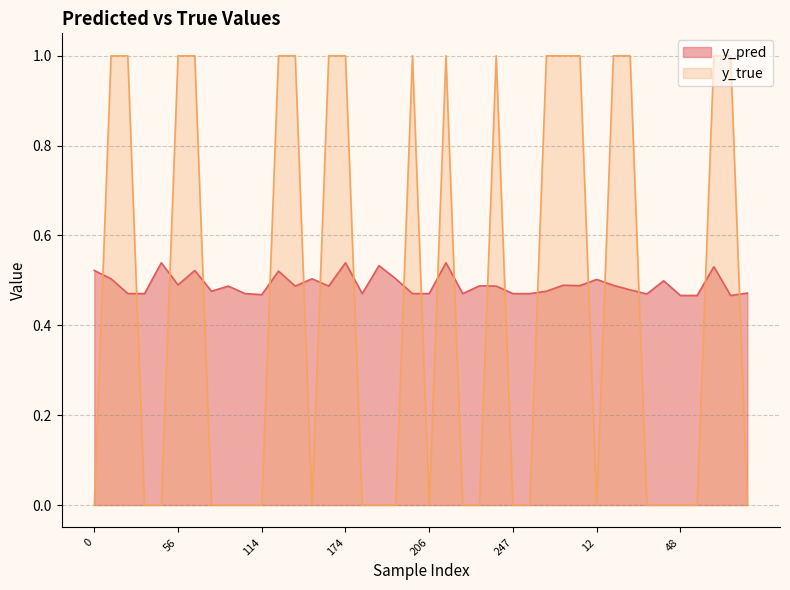

Reading left to right, transcribe all the data shown in this chart.

y_pred: 0.5	0.5	0.5	0.5	0.5	0.5	0.5	0.5	0.5	0.5	0.5	0.5	0.5	0.5	0.5	0.5	0.5	0.5	0.5	0.5	0.5	0.5	0.5	0.5	0.5	0.5	0.5	0.5	0.5	0.5	0.5	0.5	0.5	0.5	0.5	0.5	0.5	0.5	0.5	0.5
y_true: 0.0	1.0	1.0	0.0	0.0	1.0	1.0	0.0	0.0	0.0	0.0	1.0	1.0	0.0	1.0	1.0	0.0	0.0	0.0	1.0	0.0	1.0	0.0	0.0	1.0	0.0	0.0	1.0	1.0	1.0	0.0	1.0	1.0	0.0	0.0	0.0	0.0	1.0	1.0	0.0